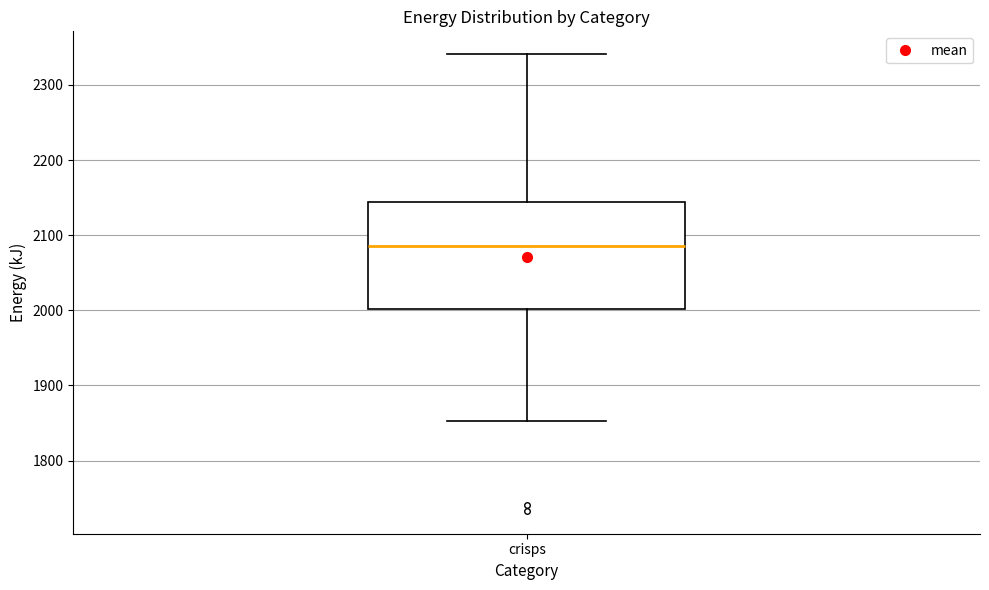

Read this box plot against the y-axis: the position of the median line, the range covered by the box, and the ends of both whiskers. The values are not printed on the chart, so give them approximately, as read against the axis.

median 2090, box 2000 to 2140, whiskers 1850 to 2340